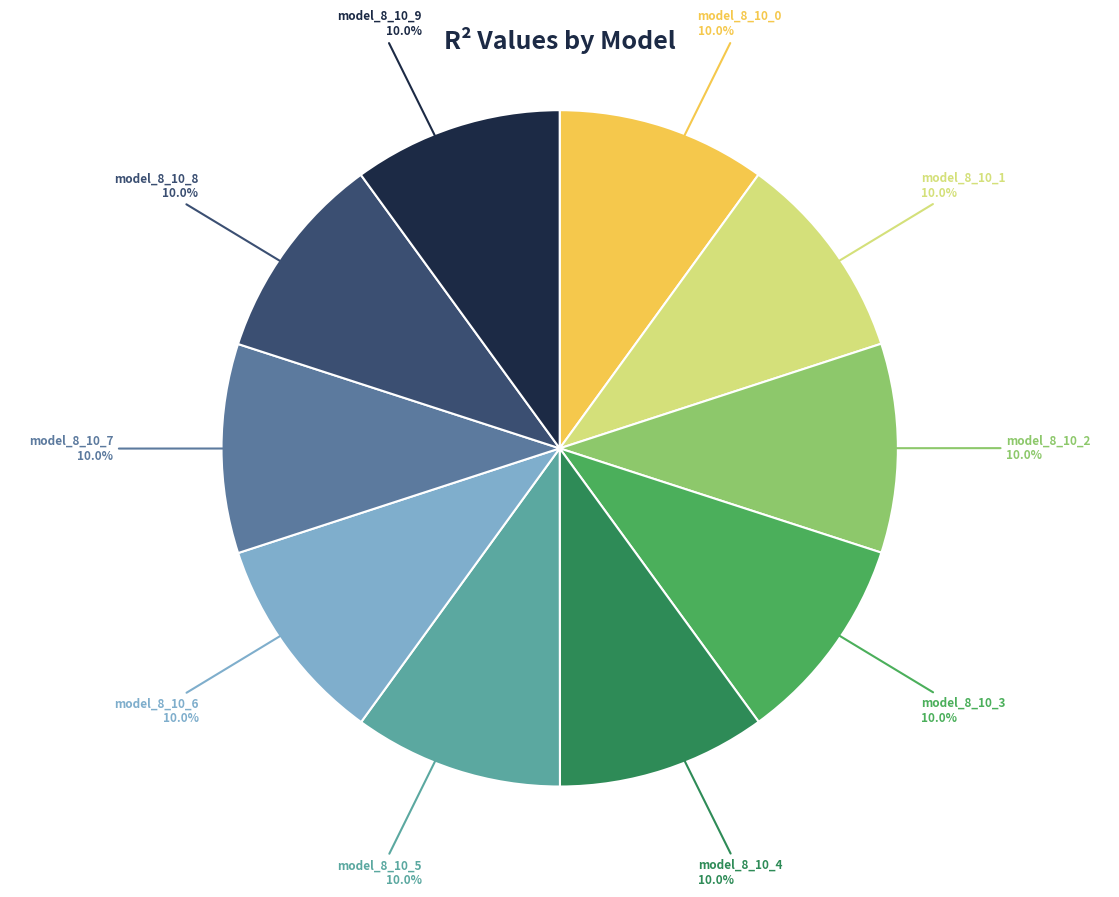

How many segments does this pie chart have?

10